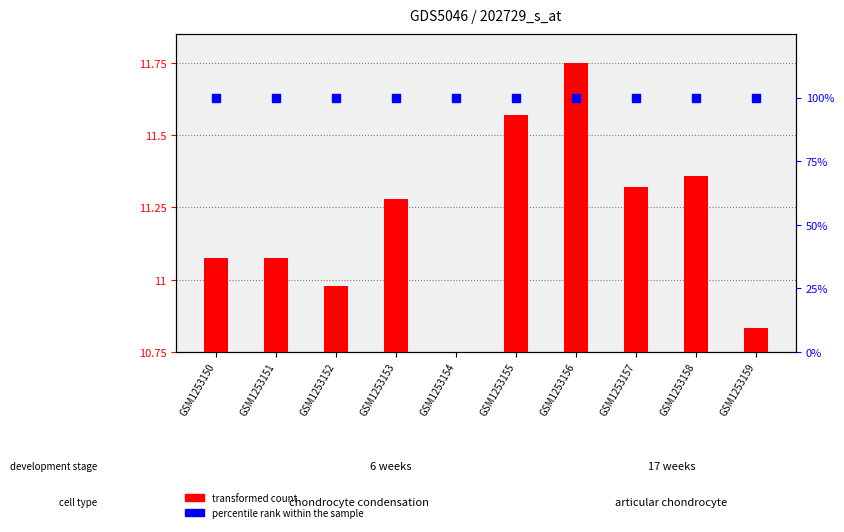

Which series has the largest Y range (max minus min)?

transformed count